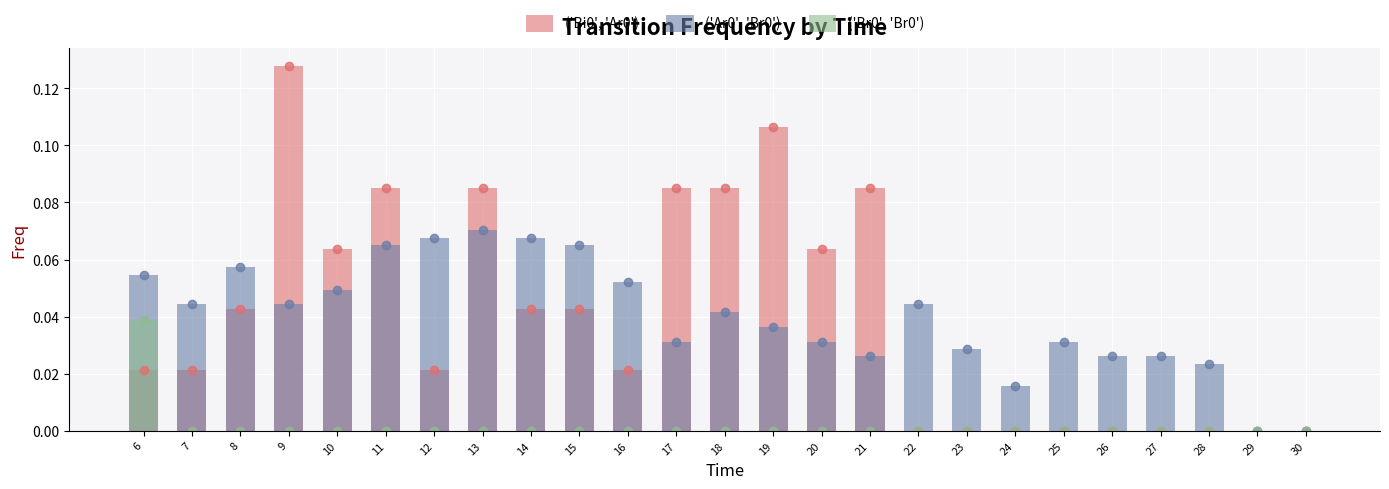

What are all the series names shown in the legend?

('Bi0', 'Ar0'), ('Ar0', 'Br0'), ('Br0', 'Br0')